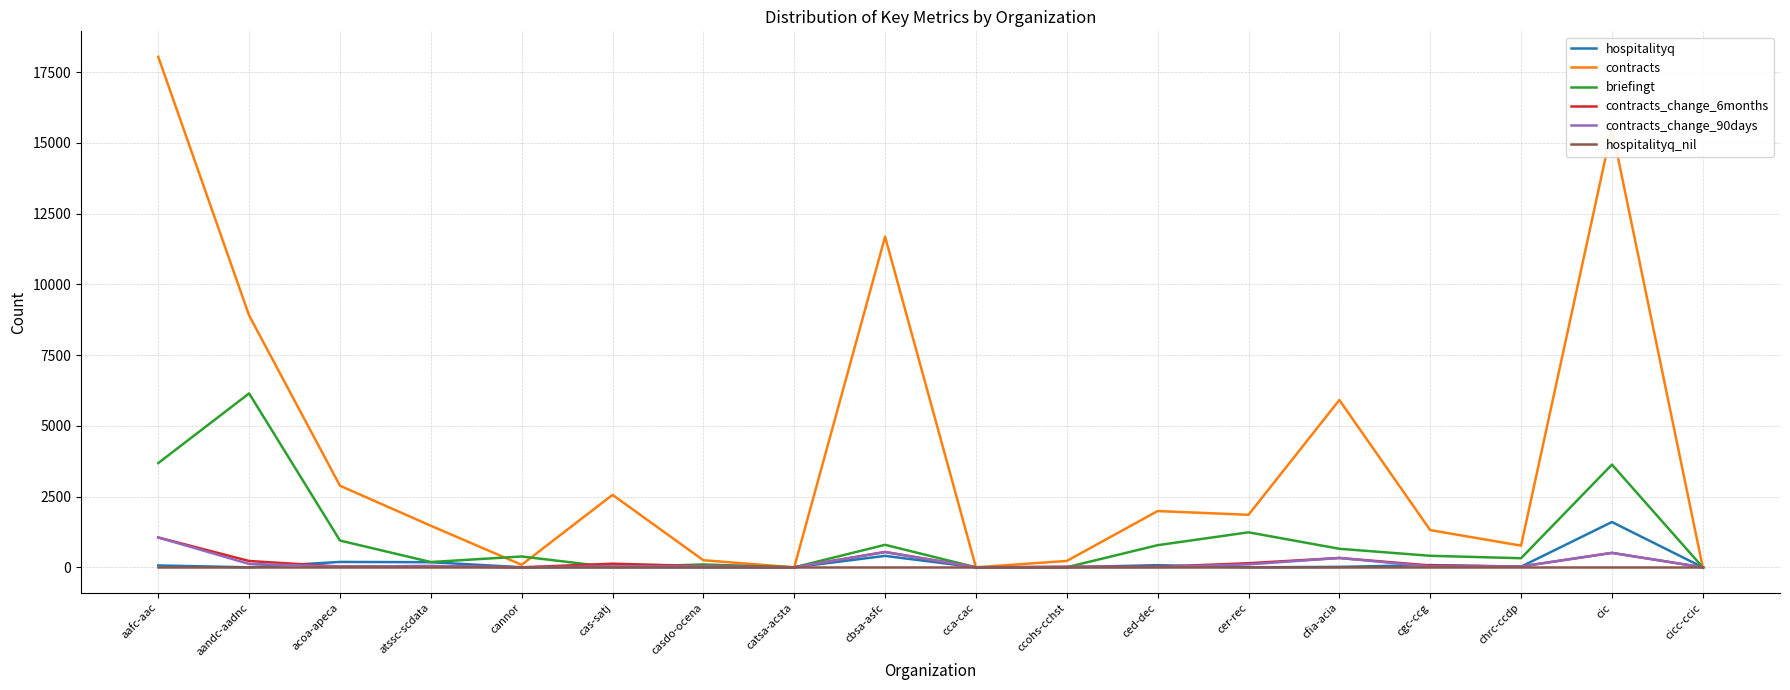

Which series has the widest spread of values?

contracts